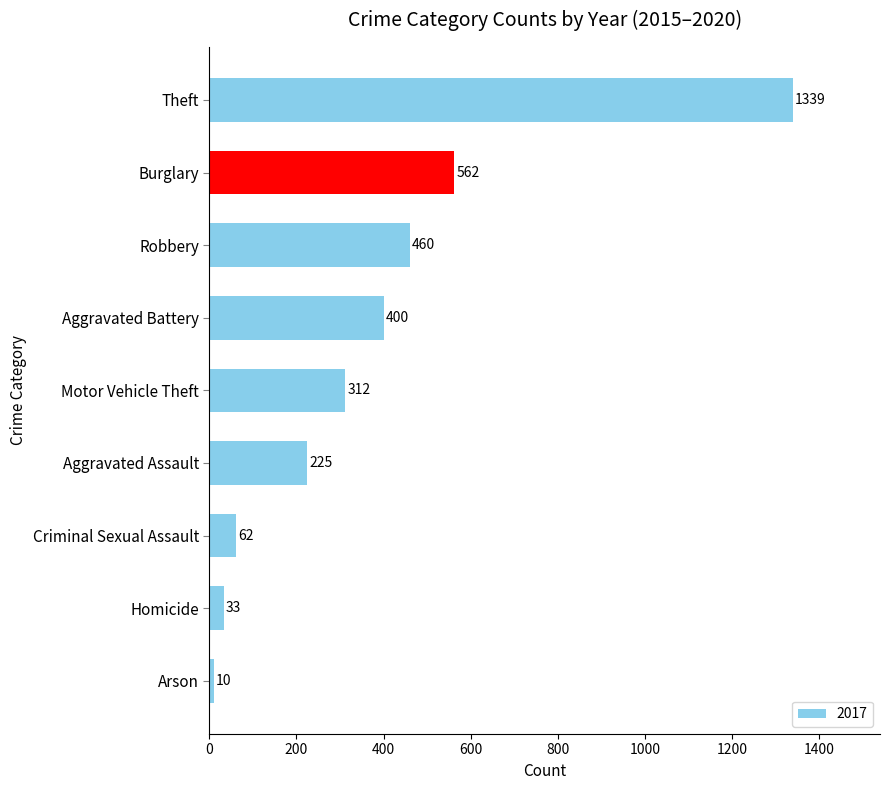

The chart shows a value of 632 at Robbery. True or false?

False